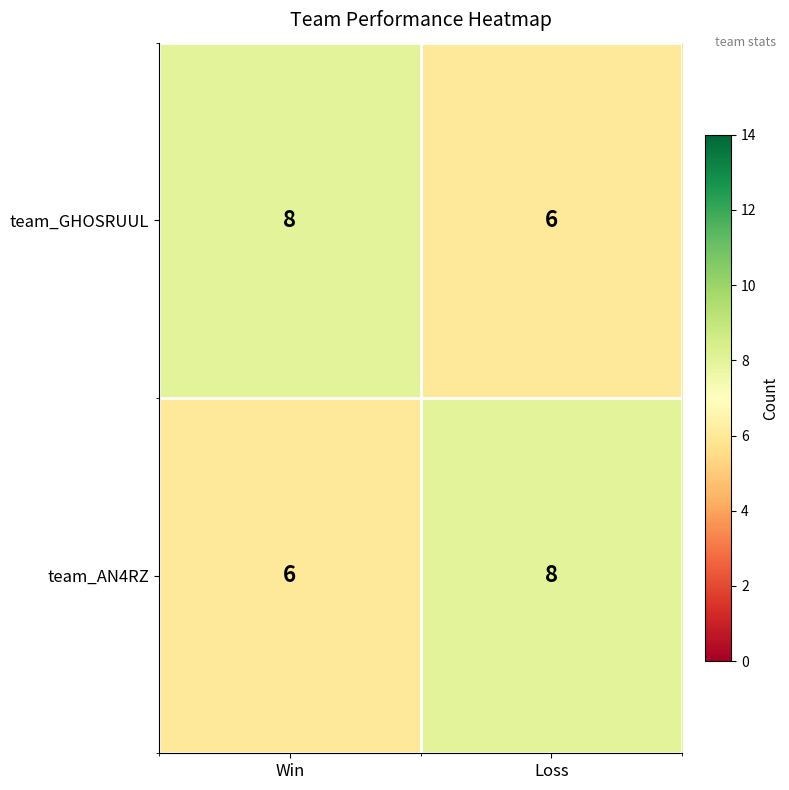

Is it true that team_AN4RZ equals 12 at Loss?

False